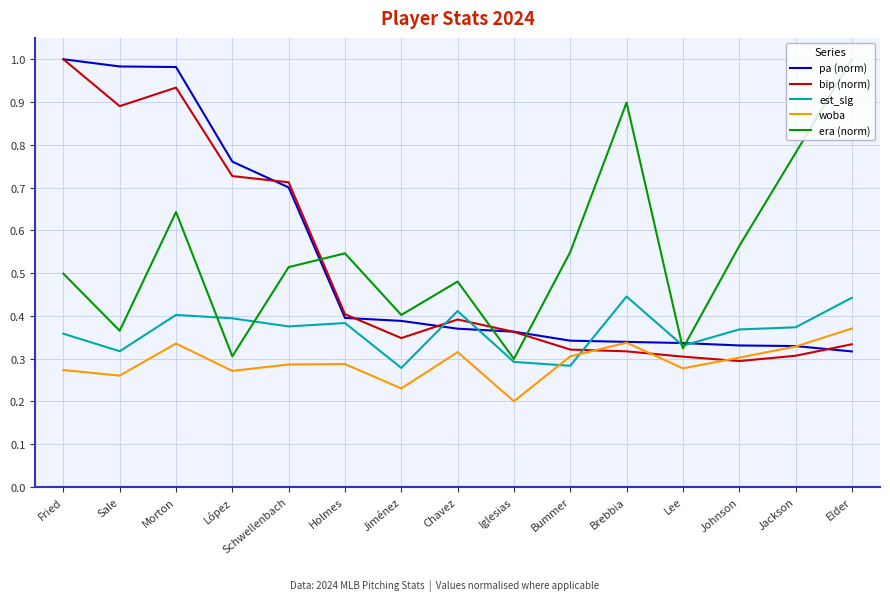

Which series changed the most between Brebbia and Johnson?

era (norm)